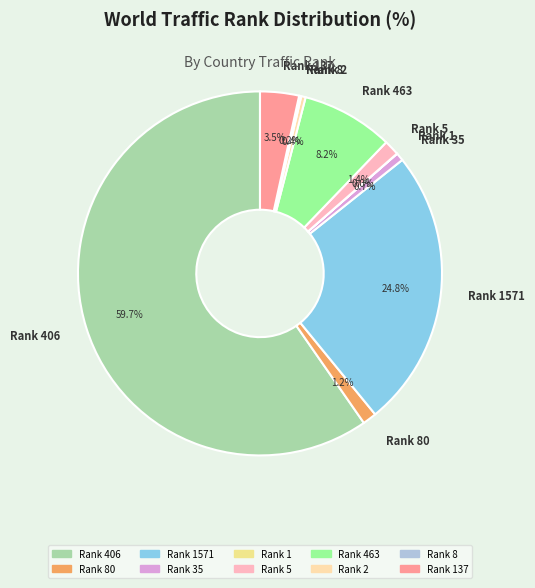

Which category accounts for the majority?

Rank 406